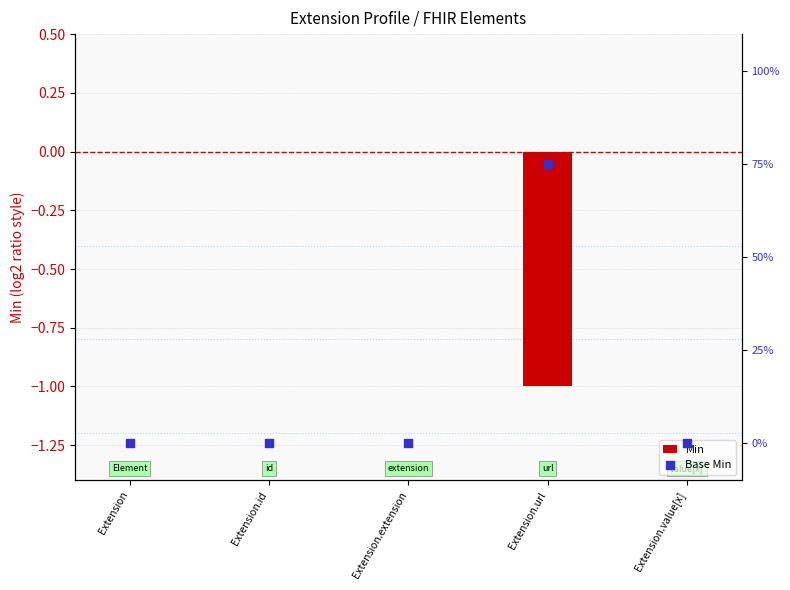

Which series has the largest total across all categories?

Base Min